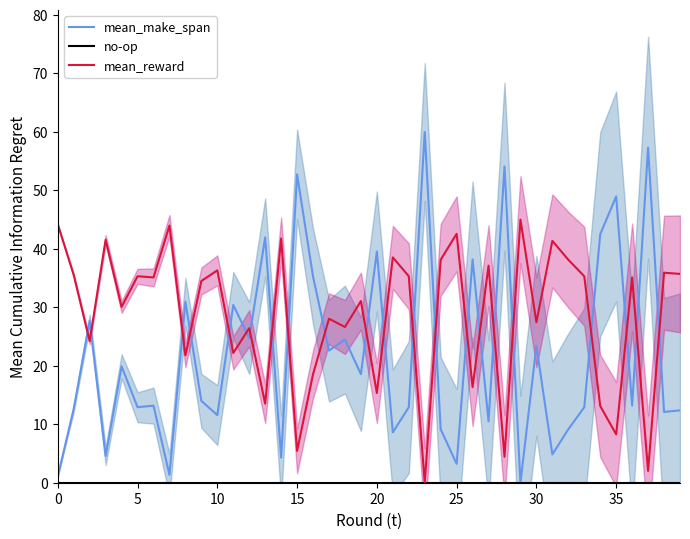

At how many categories does at least one series exceed 4?

40